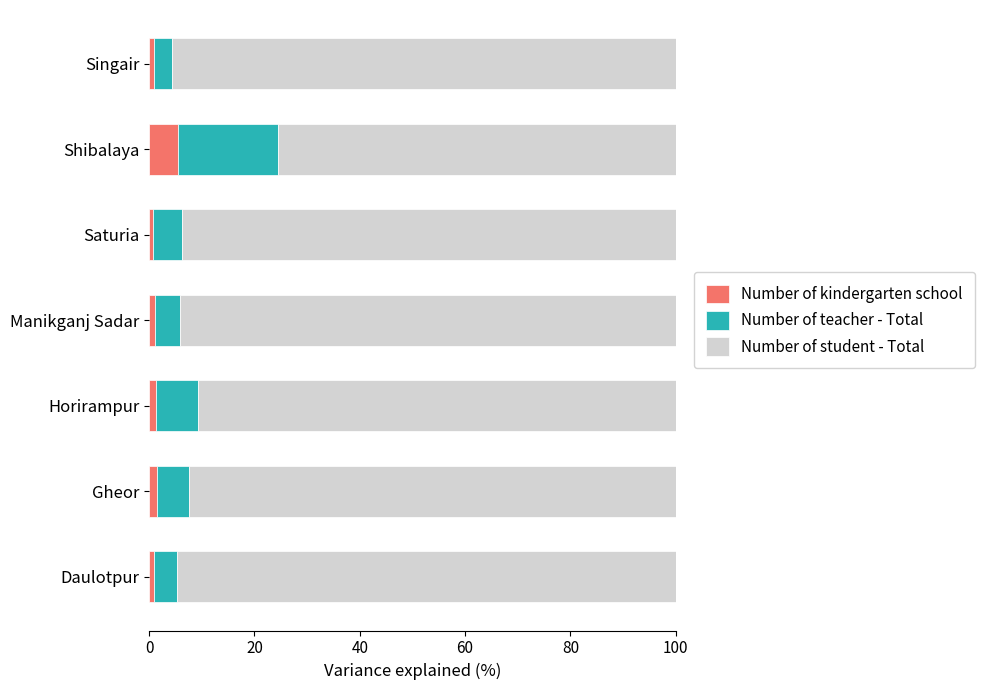

The Number of kindergarten school series shows 5.4 at Shibalaya. True or false?

True